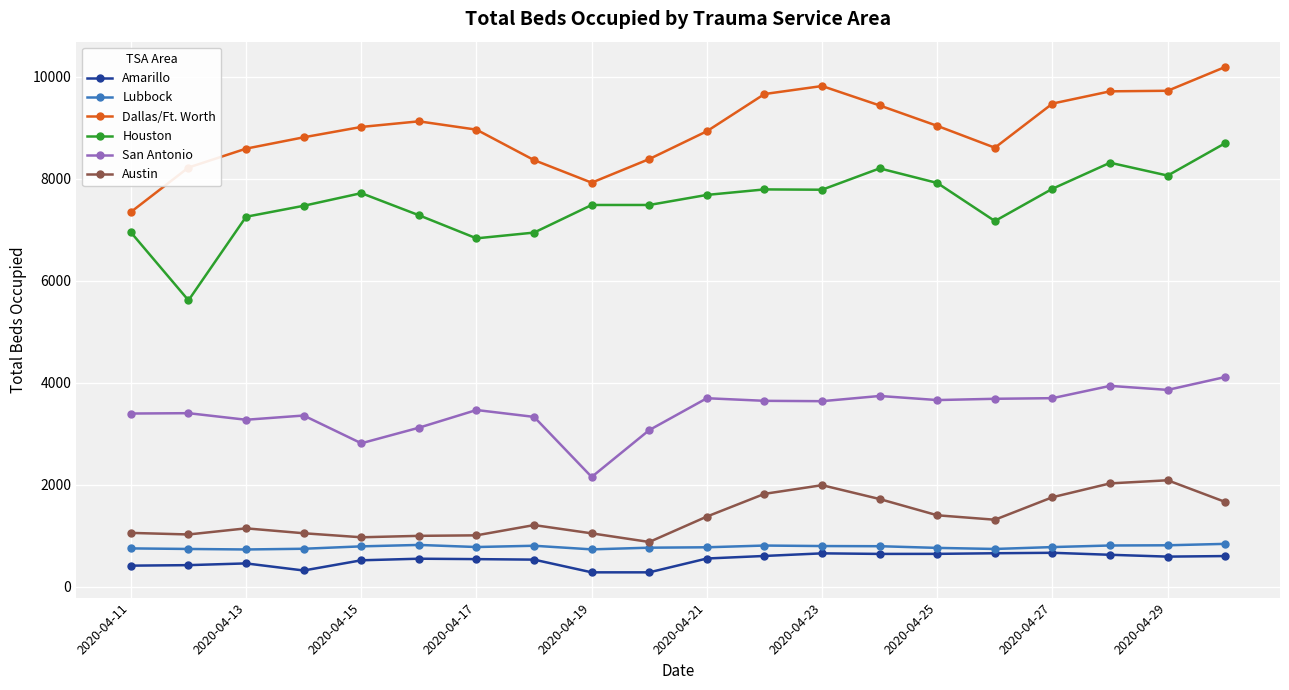

What is the value of the Houston point at the 6th from the left?

7284